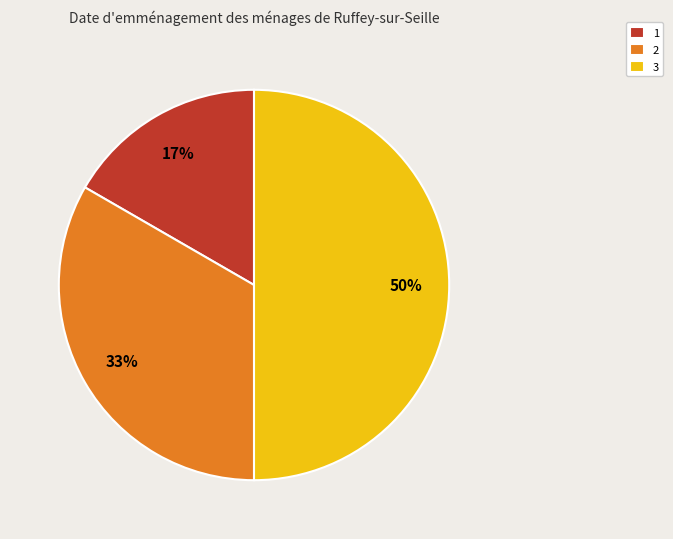

The 3 slice represents 38% of the pie. True or false?

False